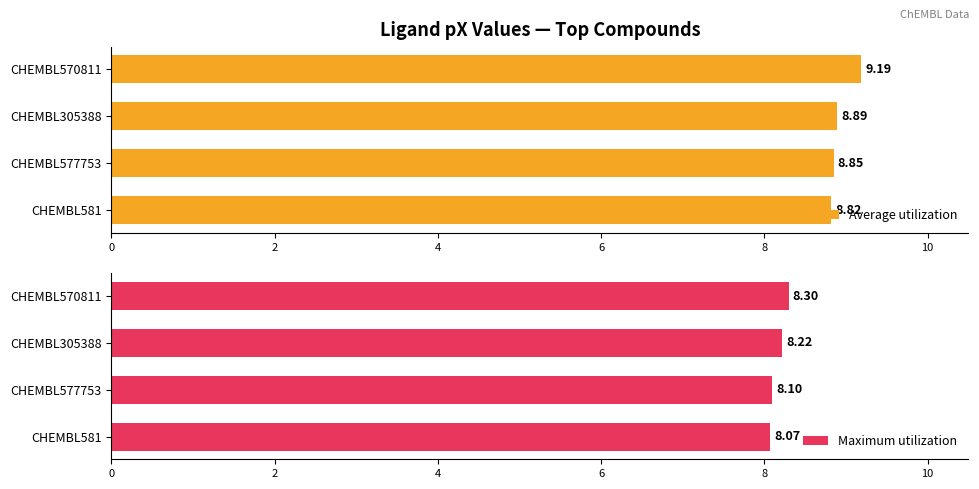

What is the highest value of the Average utilization series?

9.2